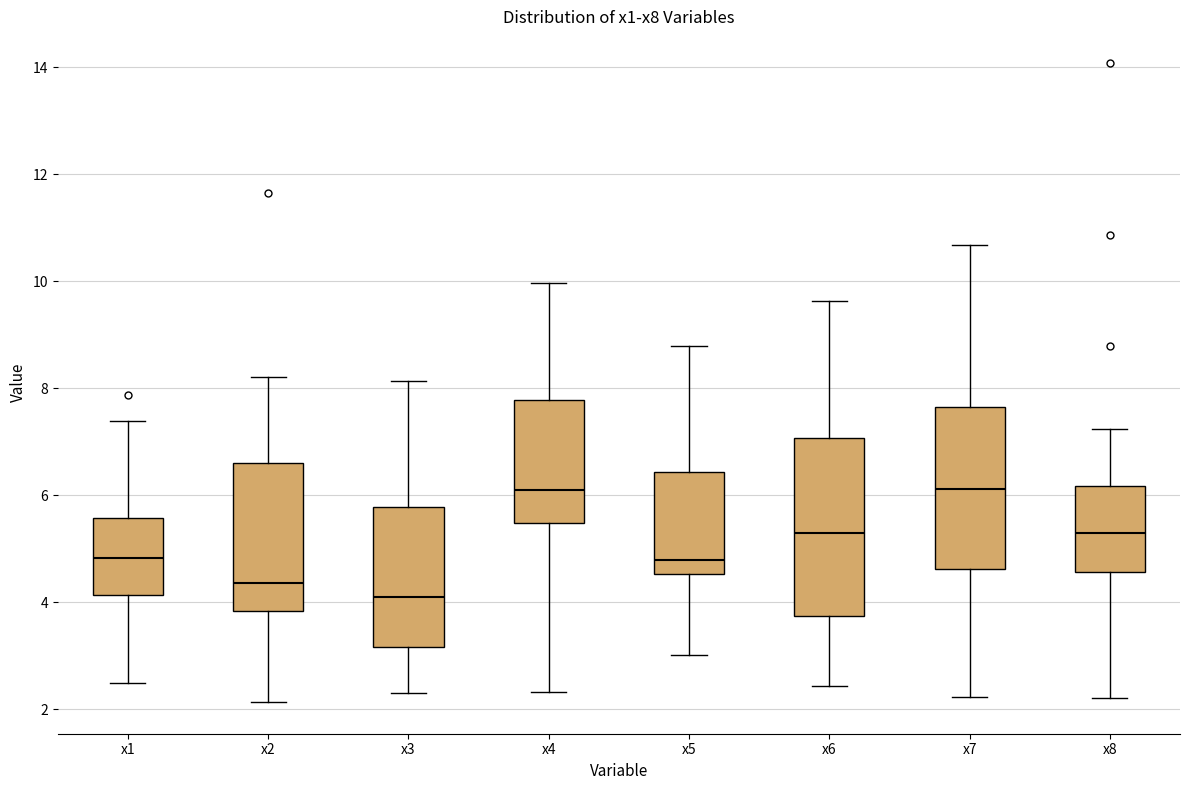

Where does the lower whisker of the box for x5 end on the y-axis? The values are not printed on the chart, so give them approximately, as read against the axis.

3.0